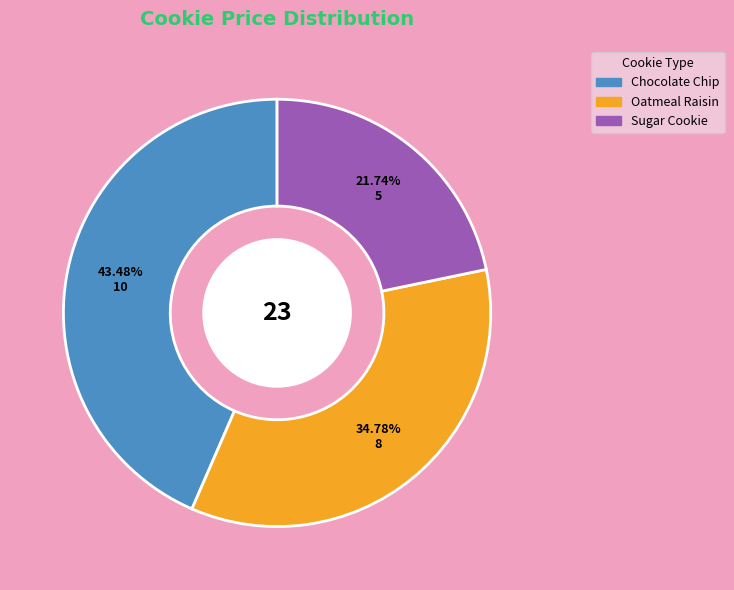

Which slice is the smallest?

Sugar Cookie